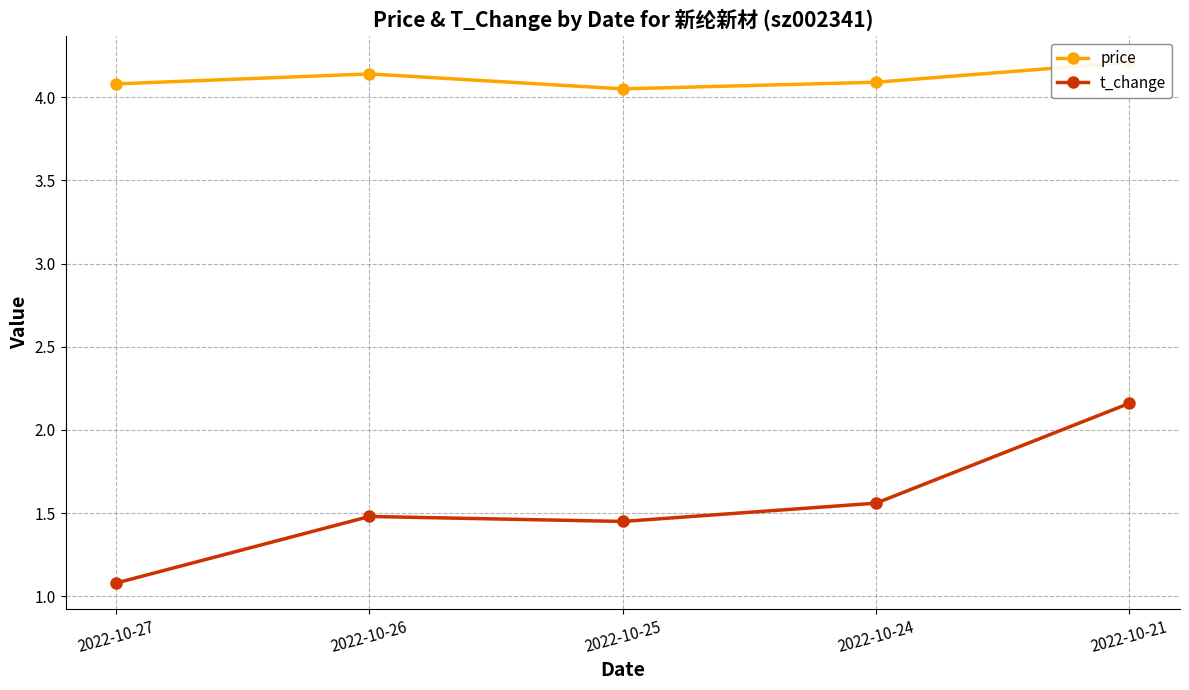

The value of price at 2022-10-26 is 4.1. True or false?

True